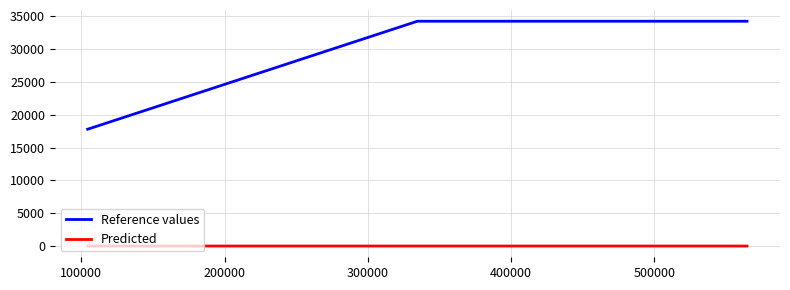

What is the sum of all Predicted values?

5